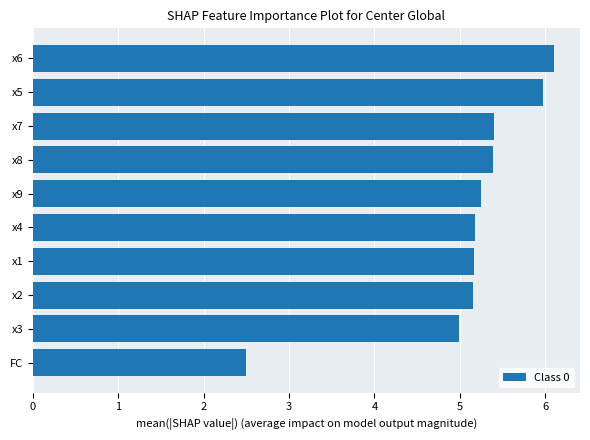

Does the chart contain stacked bars?

No